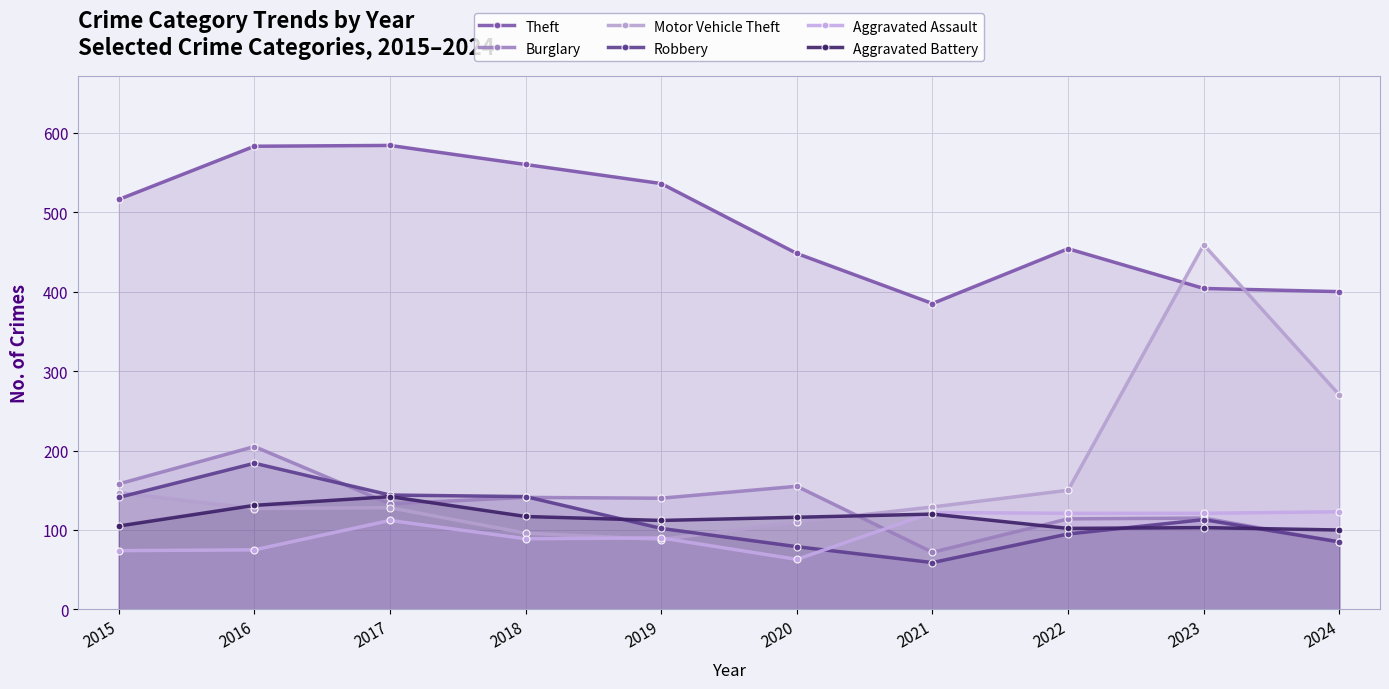

Which series changed the most between 2019 and 2020?

Theft